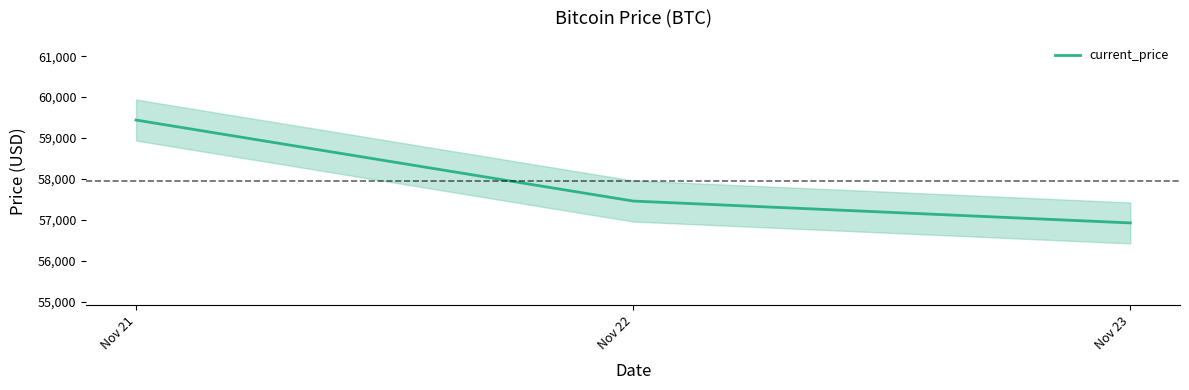

Does the chart display data point markers on the line(s)?

No